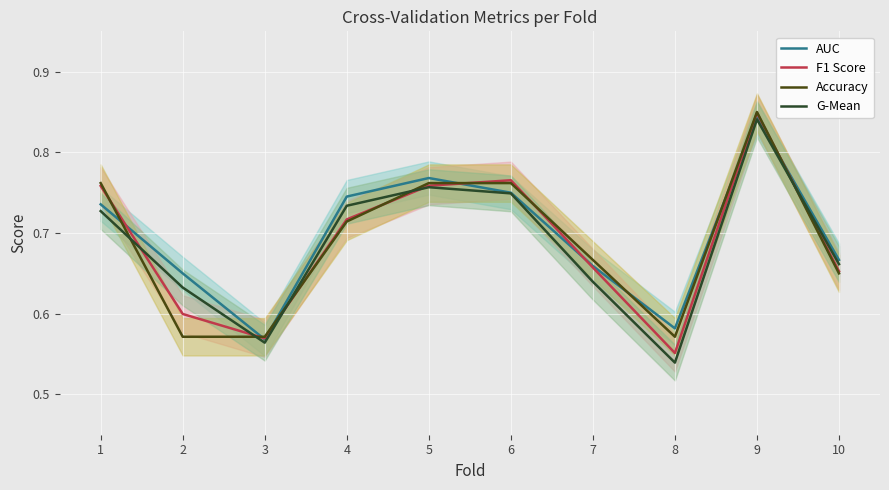

At which category does the chart reach its peak across all series?

9